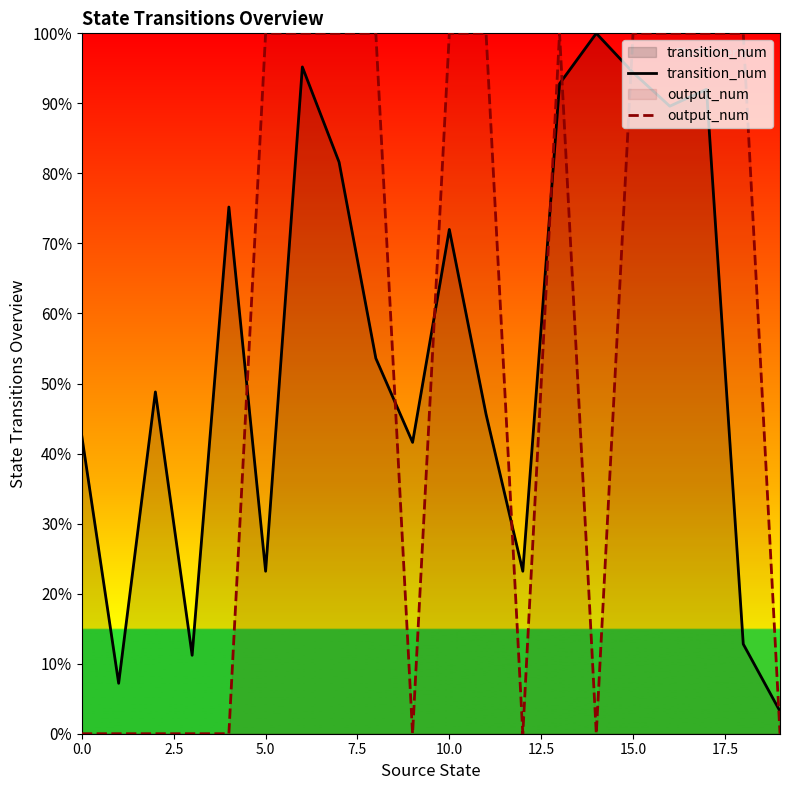

What are all the series names shown in the legend?

transition_num, output_num